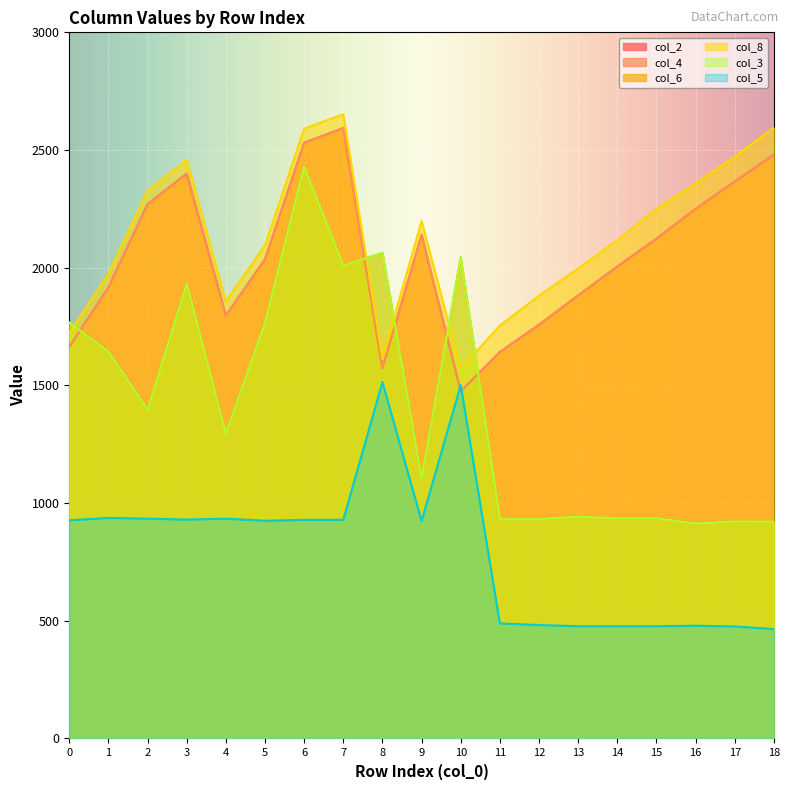

What is the lowest value of the col_4 series?

1475